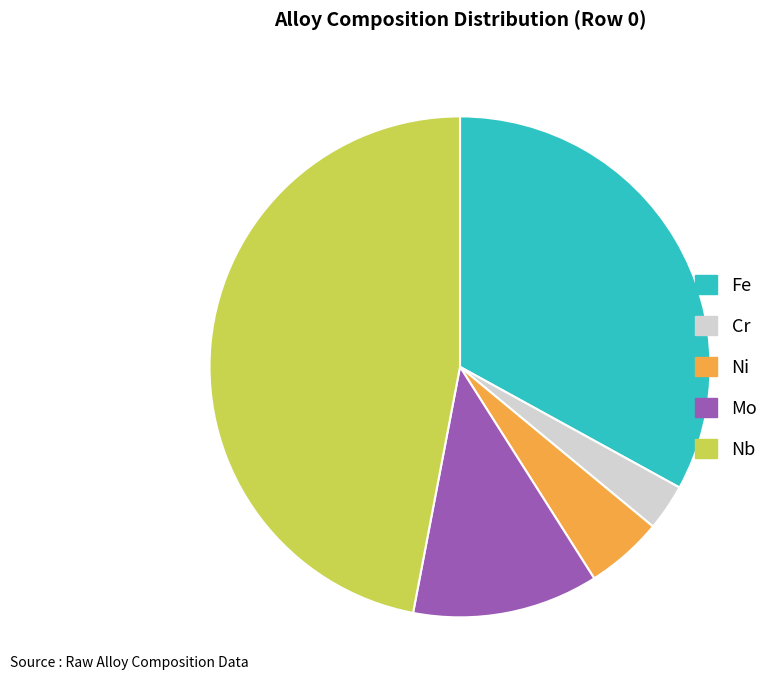

True or false: Fe accounts for 33% of the total.

True